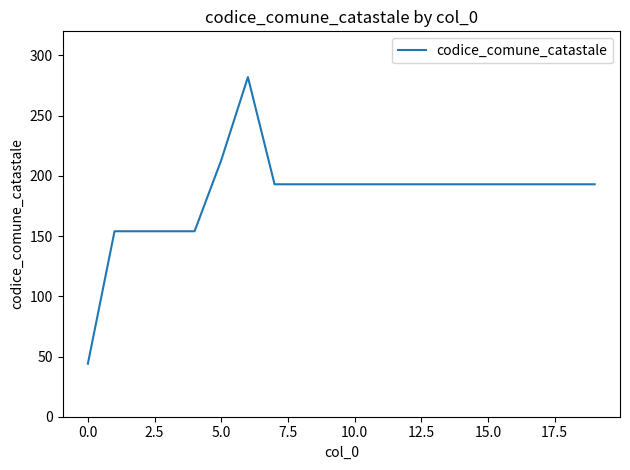

How many lines are shown in the chart?

1